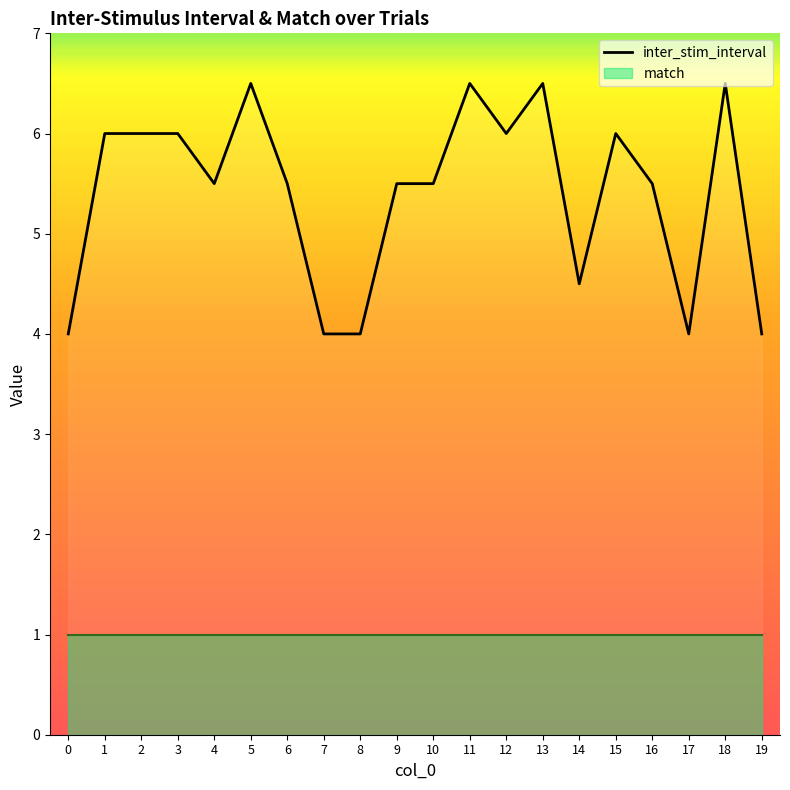

What is the difference between the second highest and minimum values?

2.5